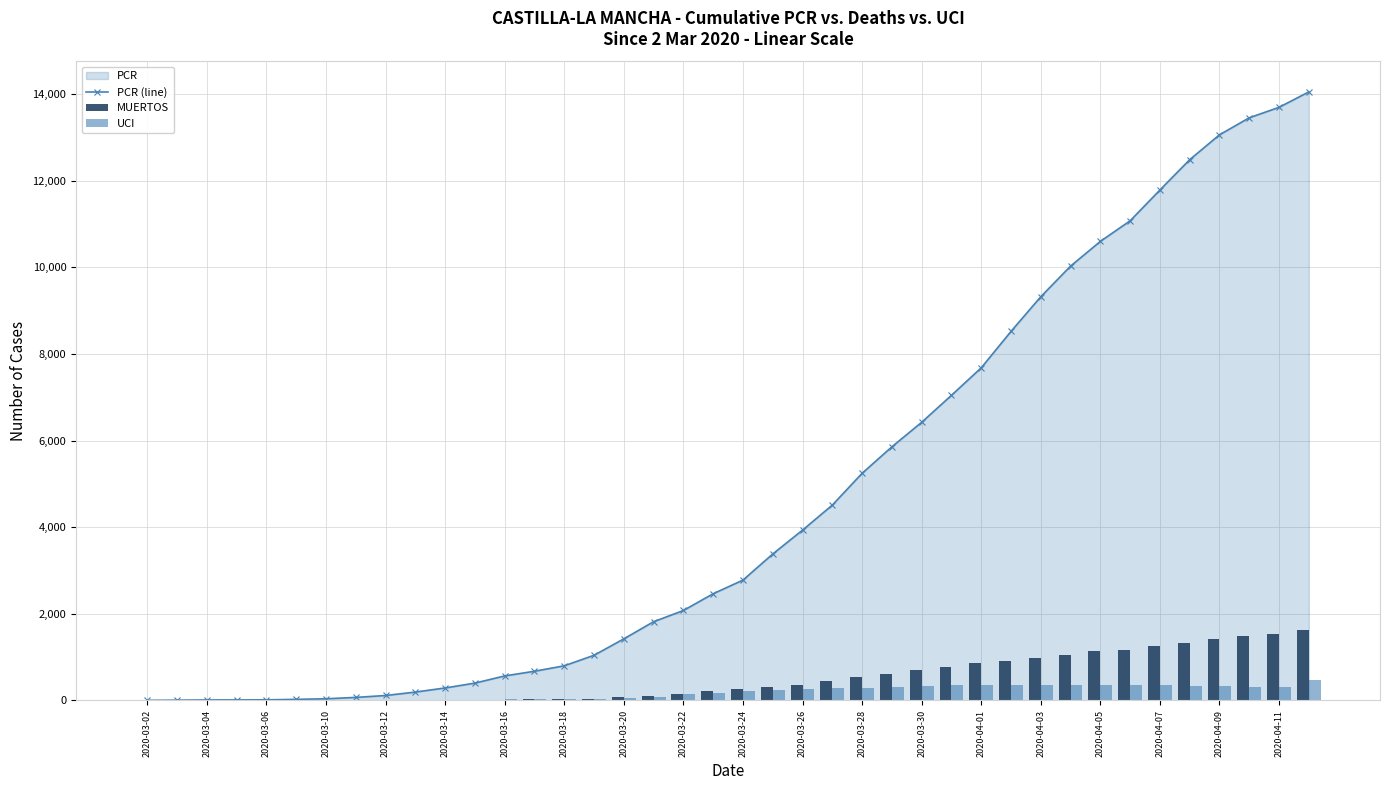

What is the maximum value for PCR (line)?

14054